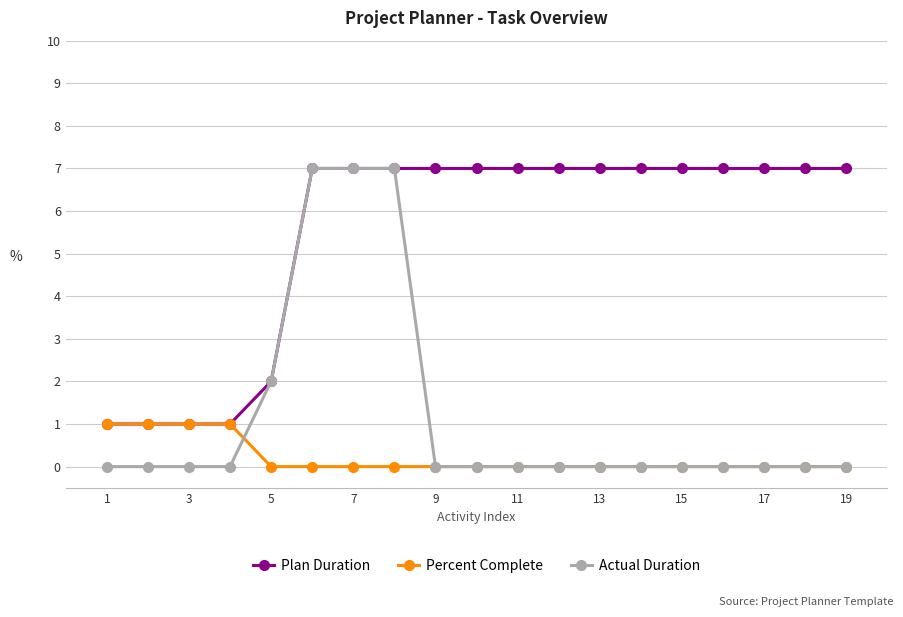

What is the sum of all Plan Duration values?

104